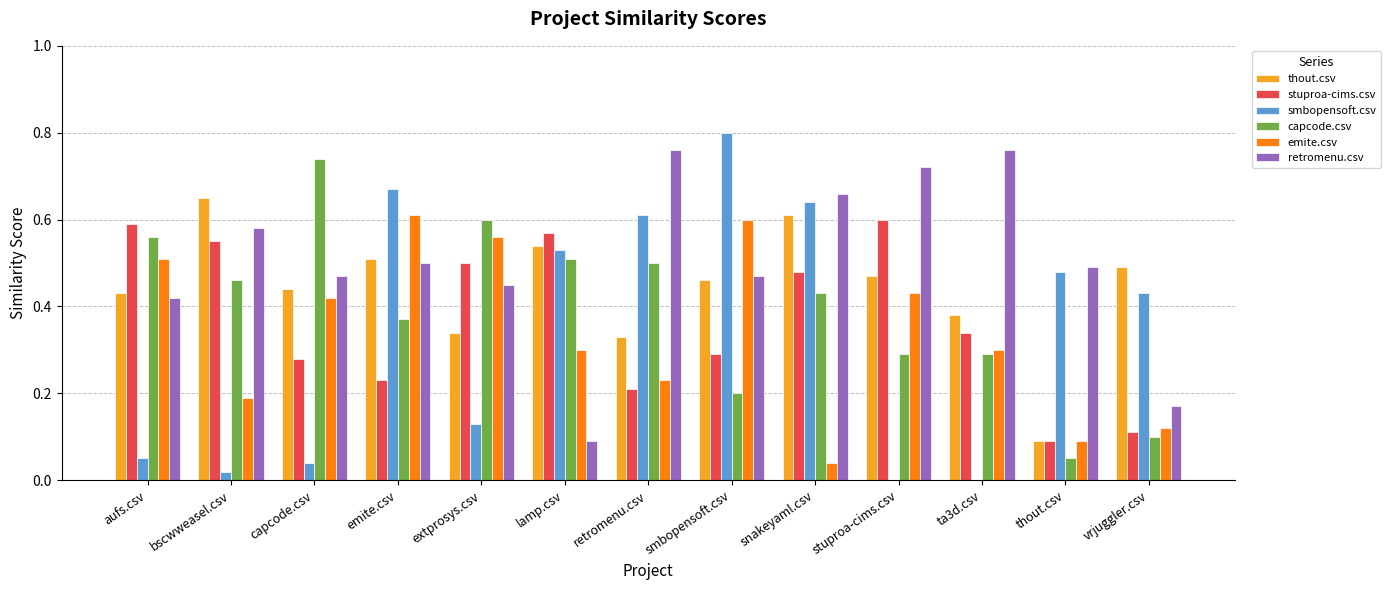

Which label corresponds to the largest value in the chart?

smbopensoft.csv